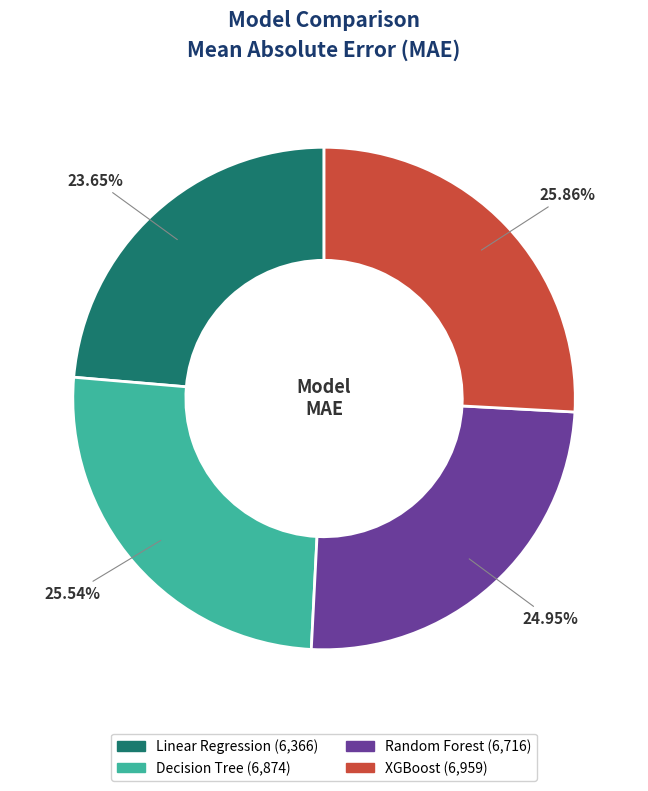

Does Decision Tree account for over 50% of the chart?

No